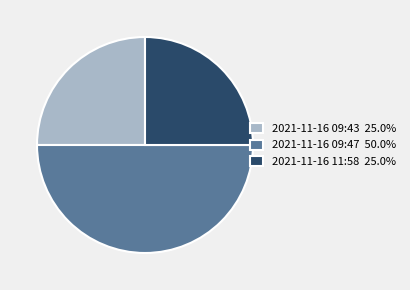

Approximately how many times larger is the value at 2021-11-16 11:58 25.0% compared to 2021-11-16 09:47 50.0%?

0.5